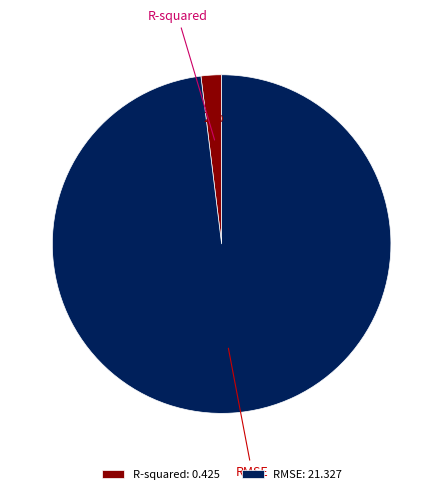

To the nearest percent, what is the difference between the largest and smallest slice percentages?

96%